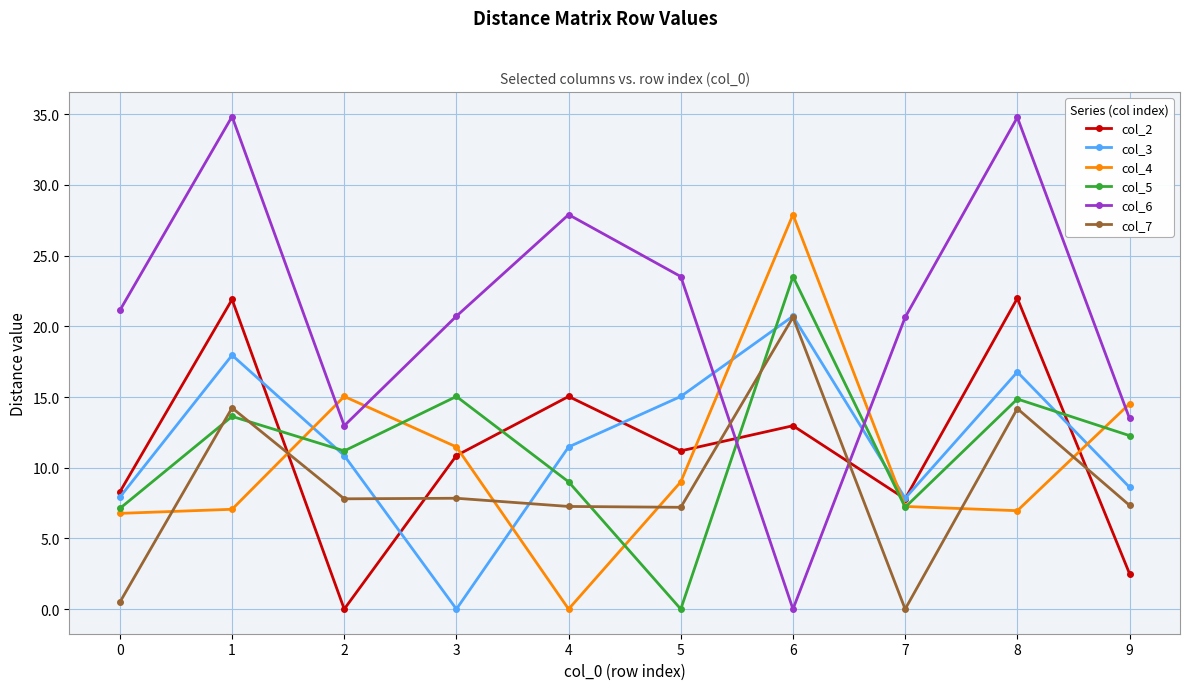

Where is the first local minimum for col_2?

2